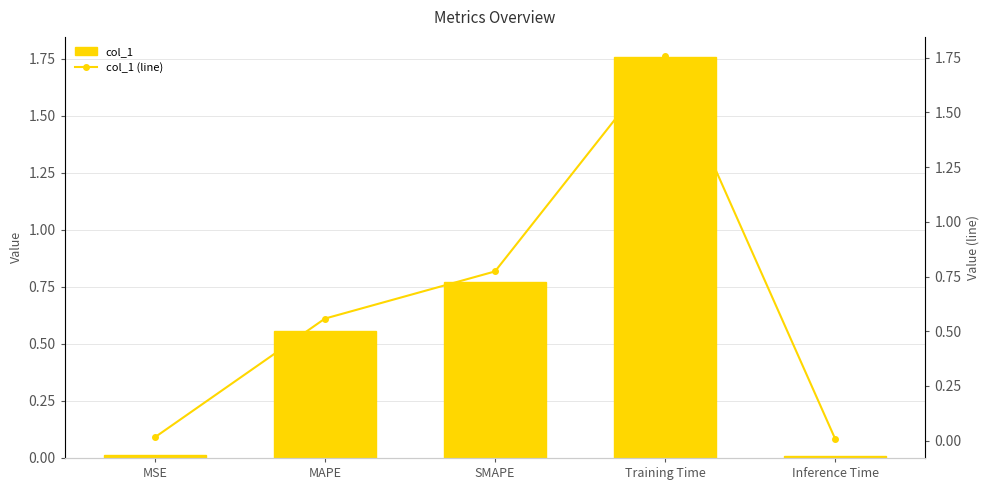

Which series has the widest spread of values?

col_1